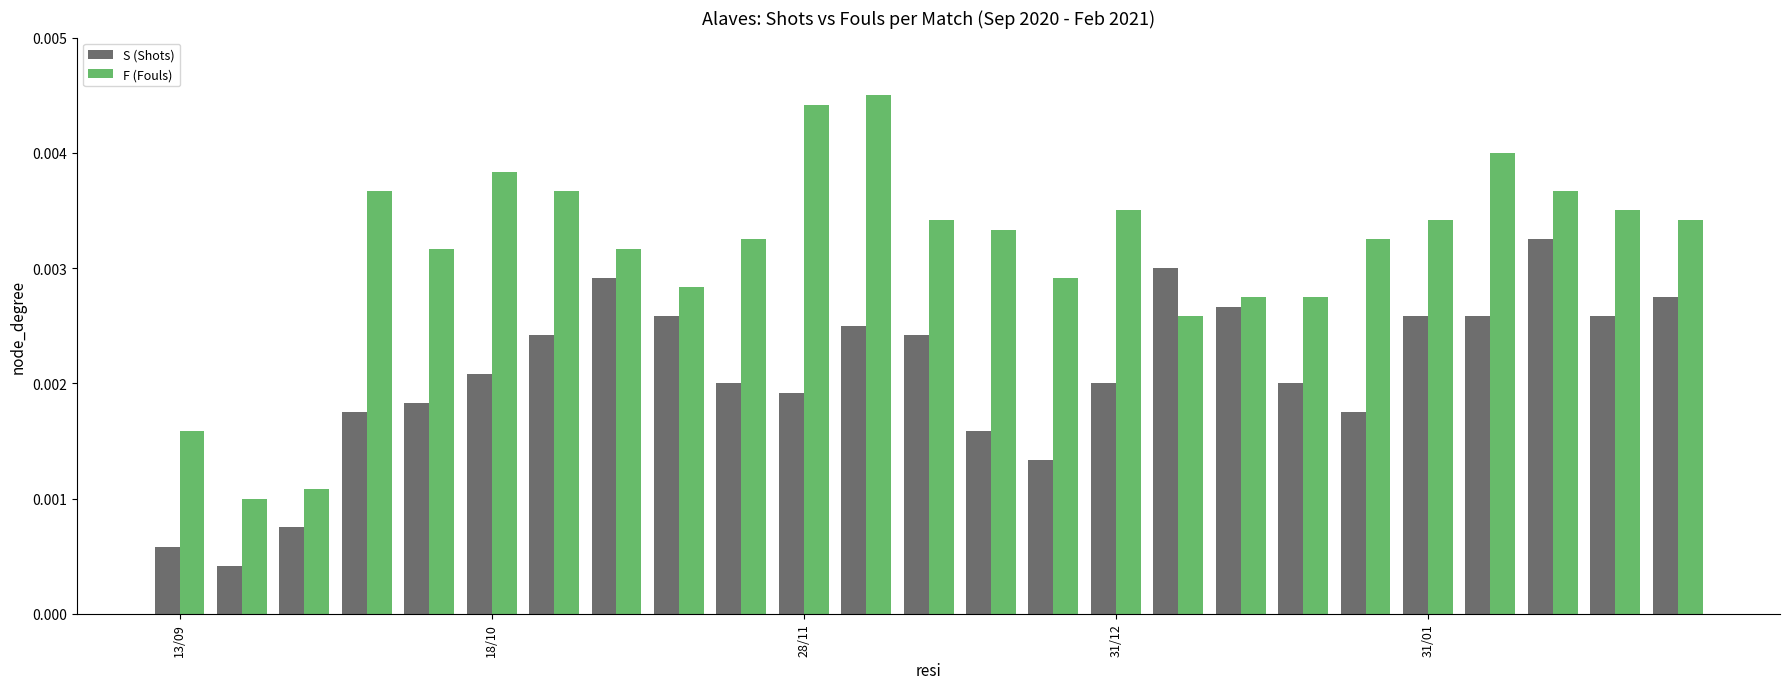

List the series in order of their overall mean, lowest first.

S (Shots), F (Fouls)